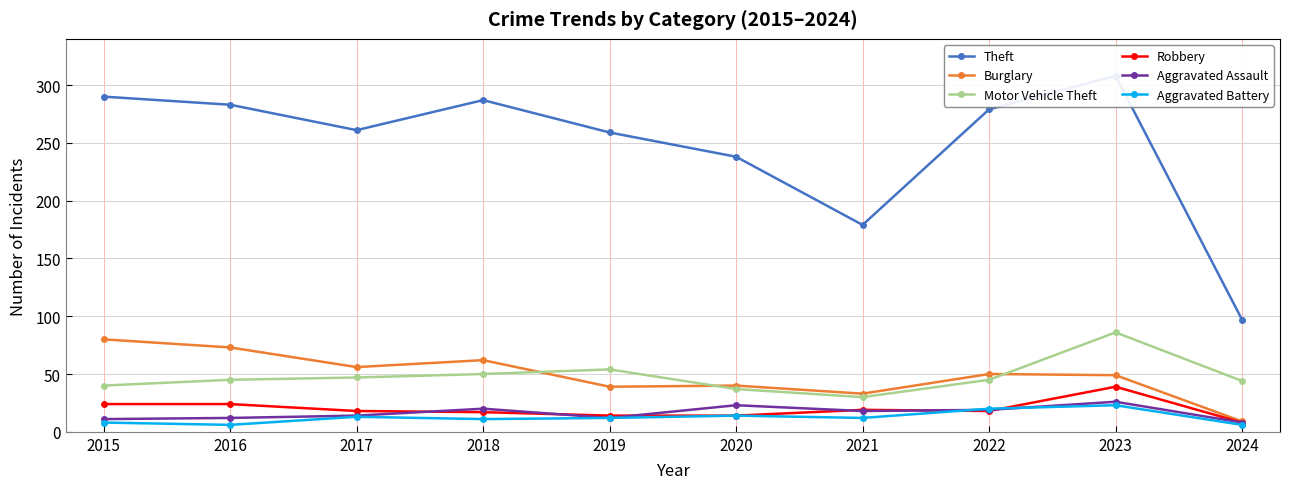

At which category does Burglary reach its first local peak?

2018